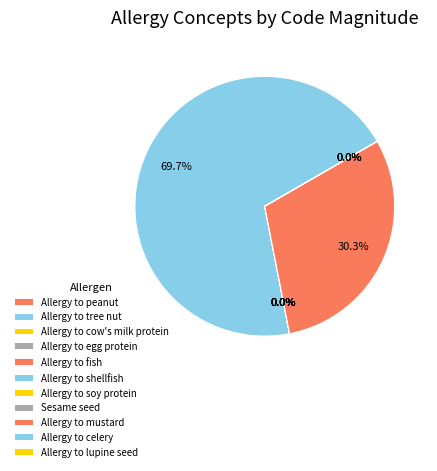

How many slices are in this pie chart?

11